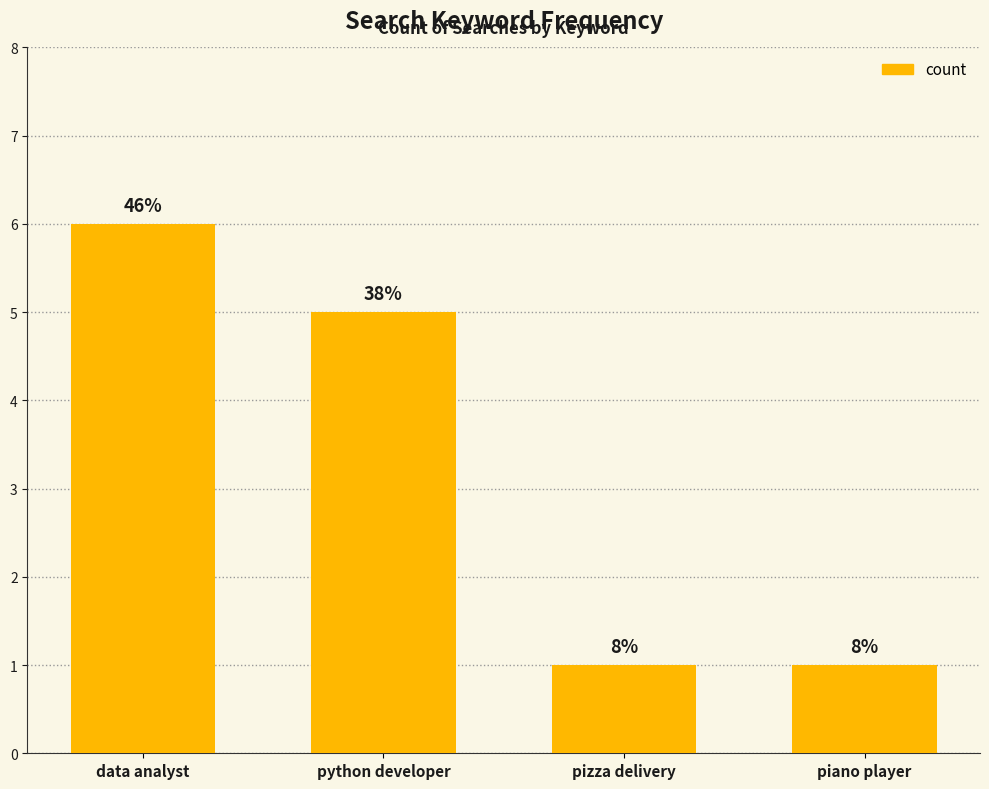

At which label does the data first exceed 5?

data analyst